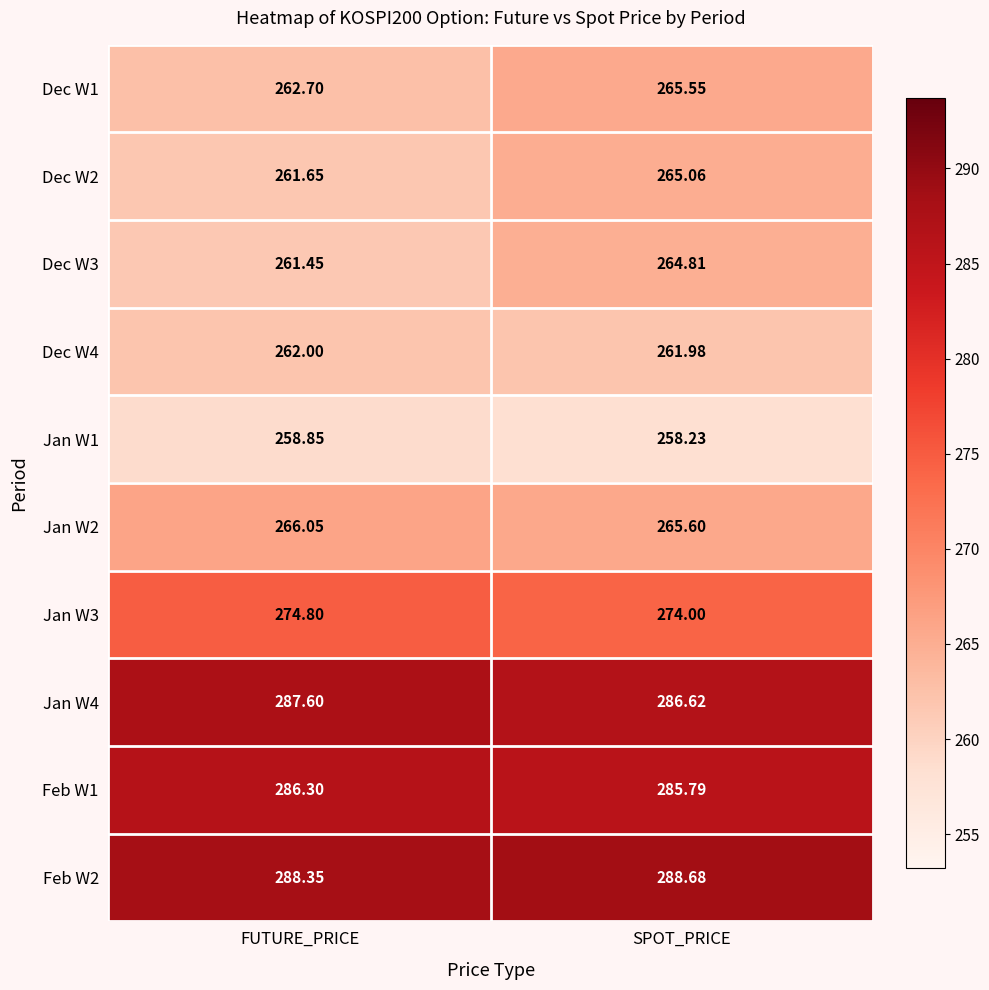

List the labels in order of Feb W1 value, smallest first.

SPOT_PRICE, FUTURE_PRICE